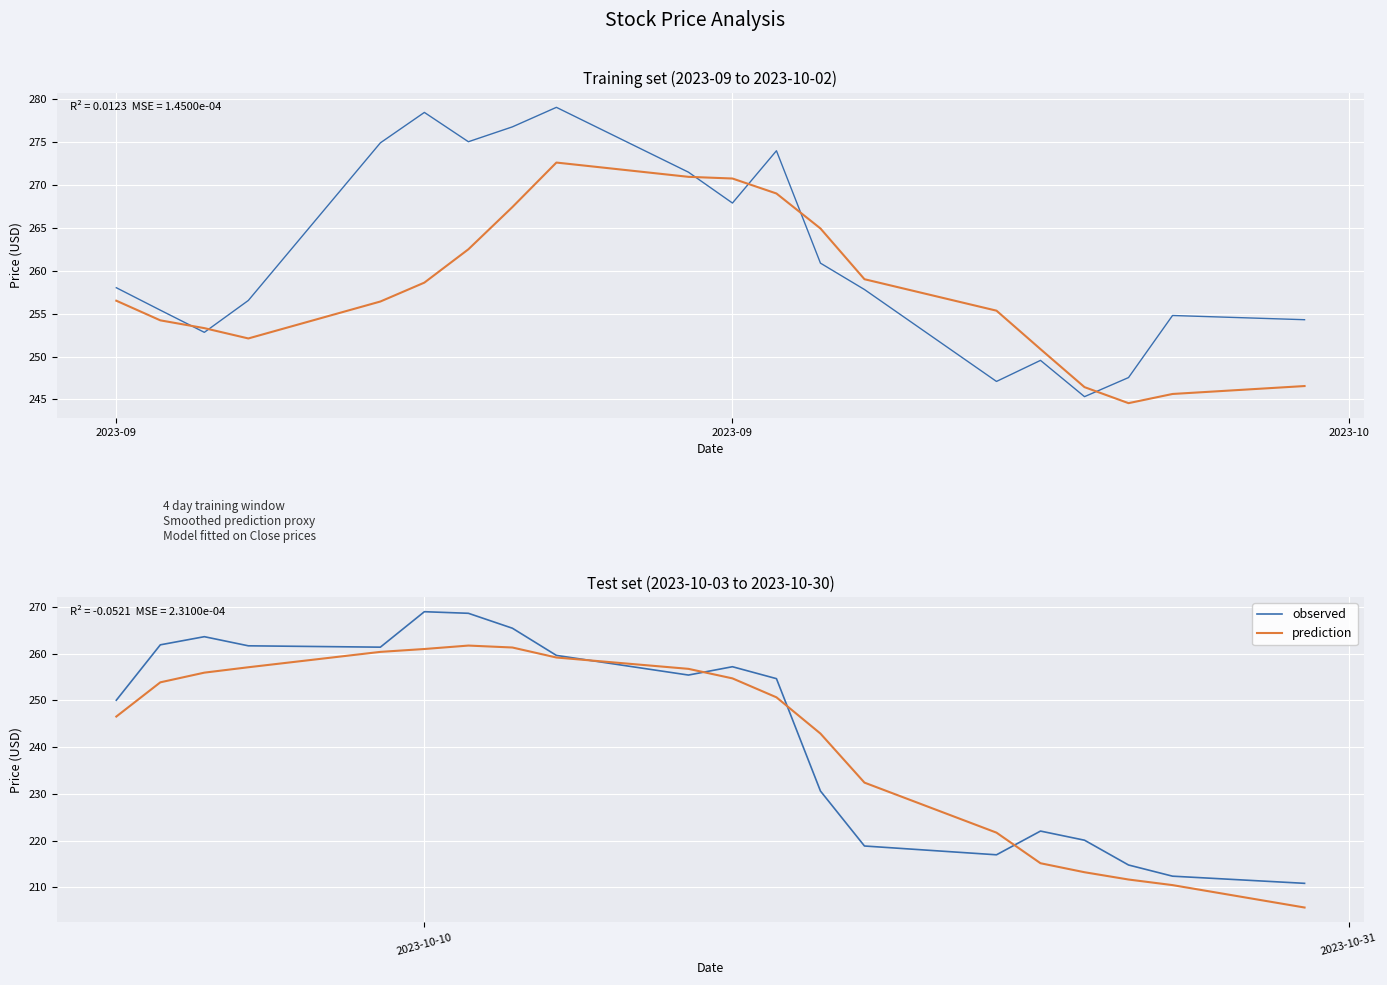

List the series in order of their peak value, lowest first.

prediction, observed